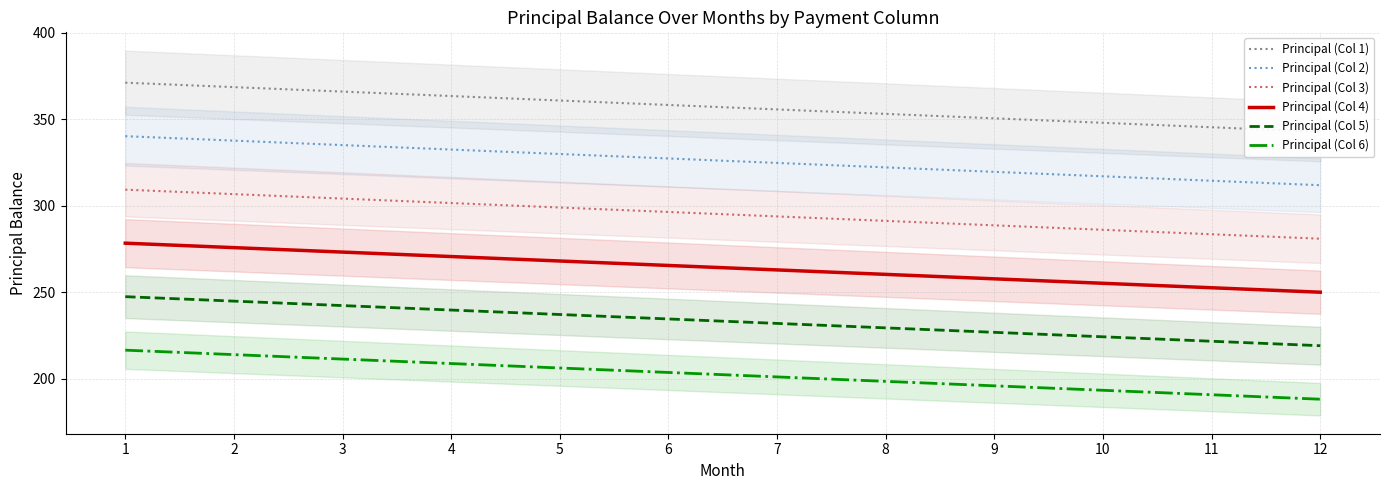

Rank the series by their maximum value, from highest to lowest.

Principal (Col 1), Principal (Col 2), Principal (Col 3), Principal (Col 4), Principal (Col 5), Principal (Col 6)